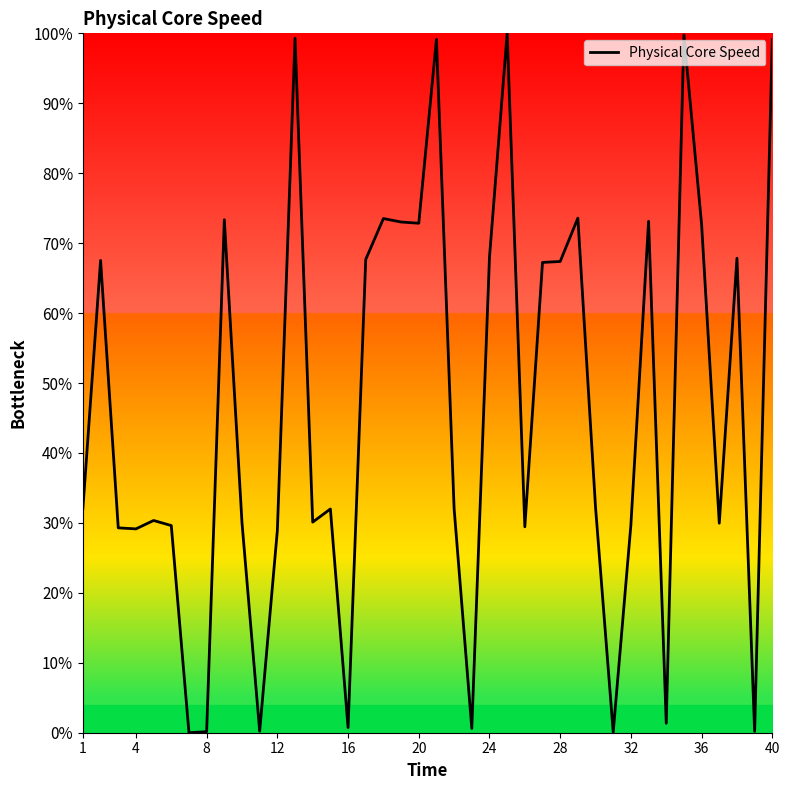

What is the maximum value shown in the chart?

100.0